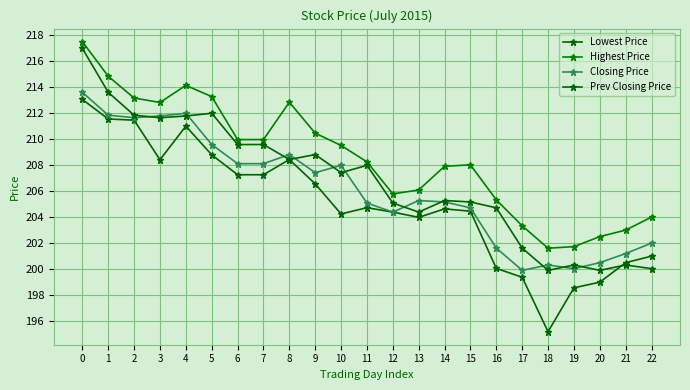

Which series has the largest total across all categories?

Highest Price